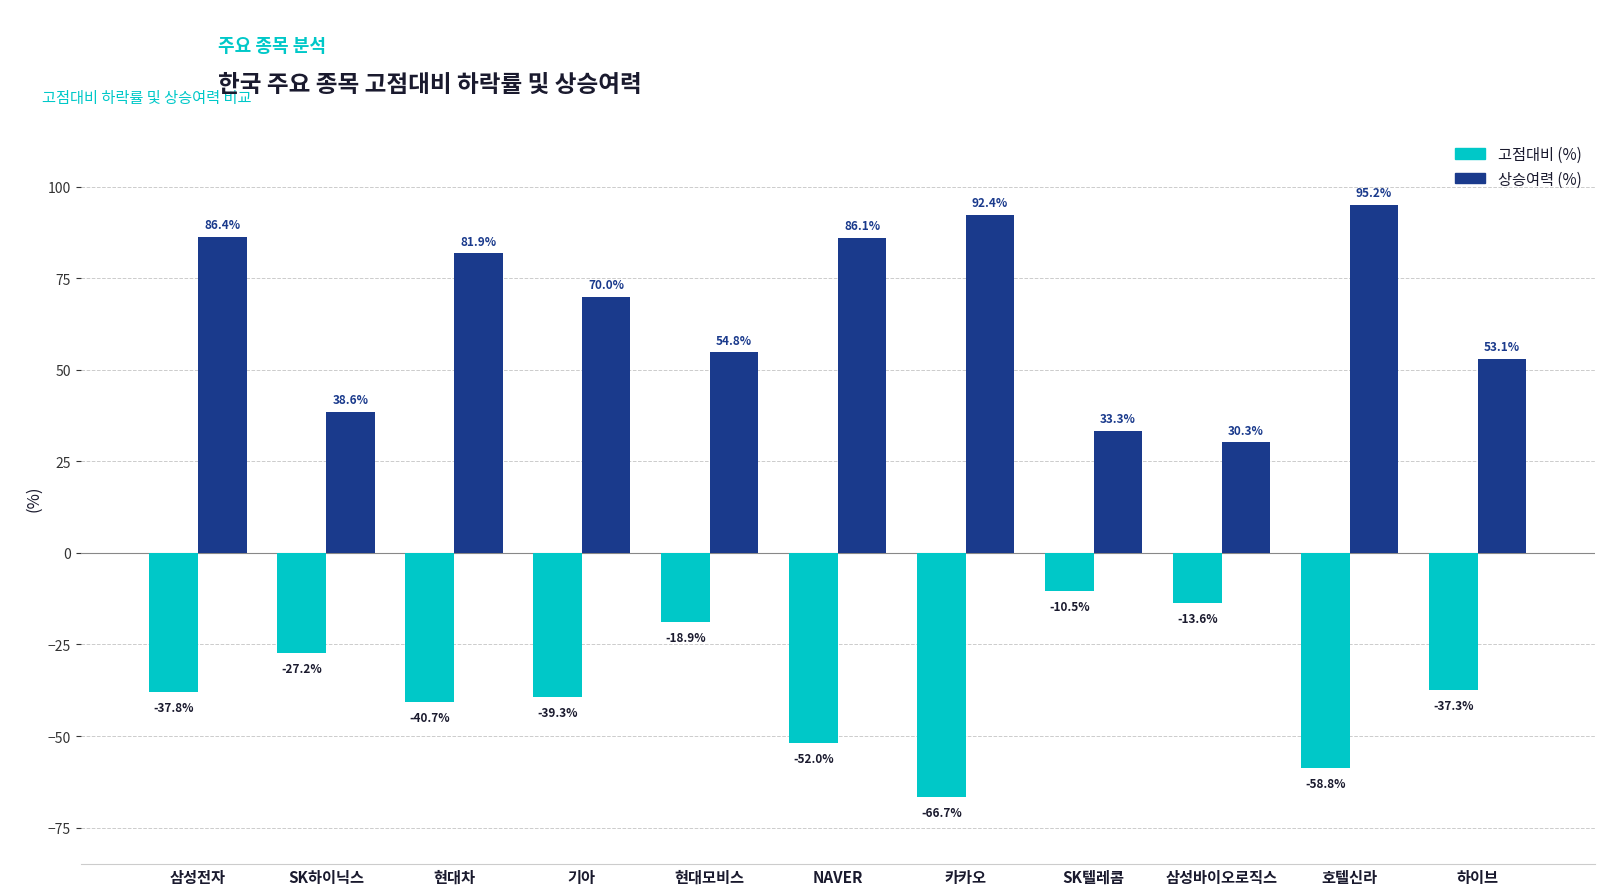

Which series has the largest range (max minus min)?

상승여력 (%)